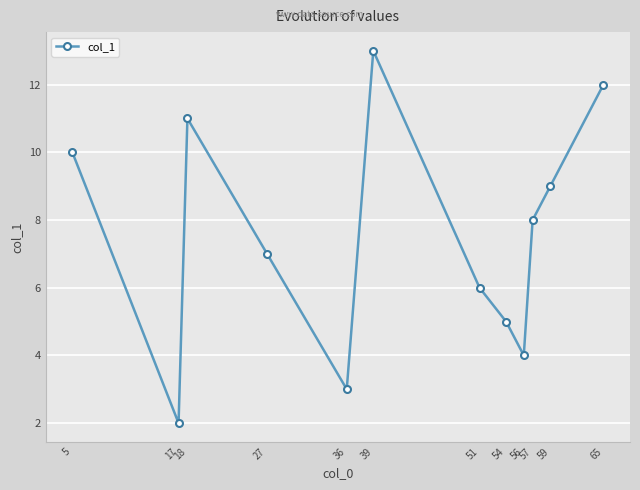

Reading left to right, what are all the values shown in this chart?

5=10	17=2	18=11	27=7	36=3	39=13	51=6	54=5	56=4	57=8	59=9	65=12